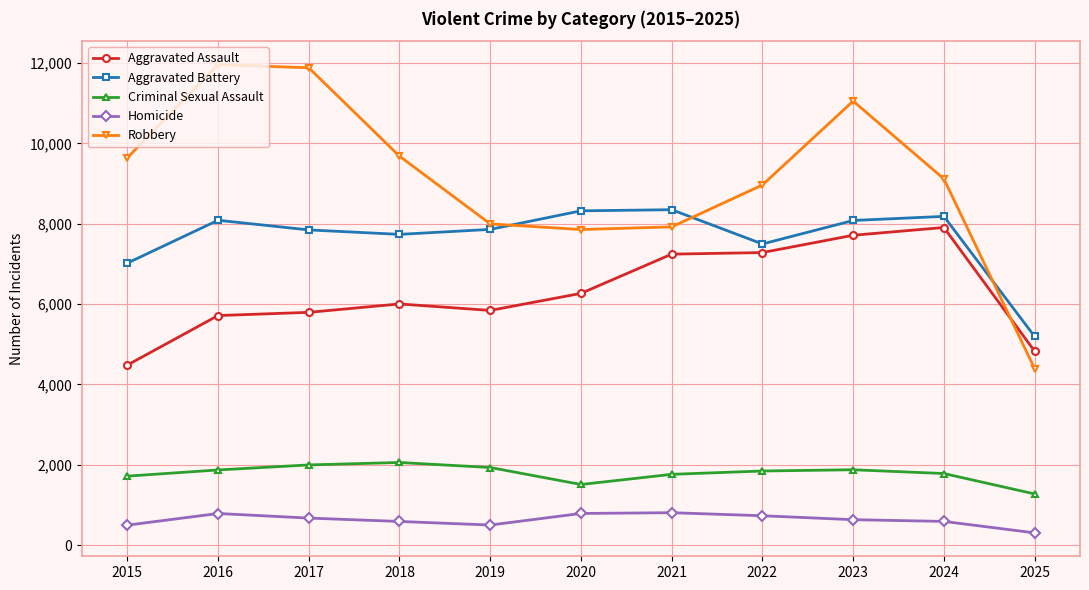

How many lines are shown in the chart?

5